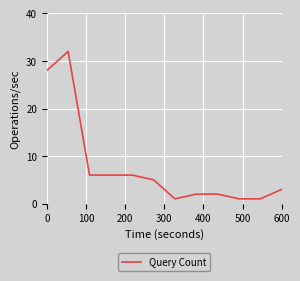

What is the maximum value shown in the chart?

32